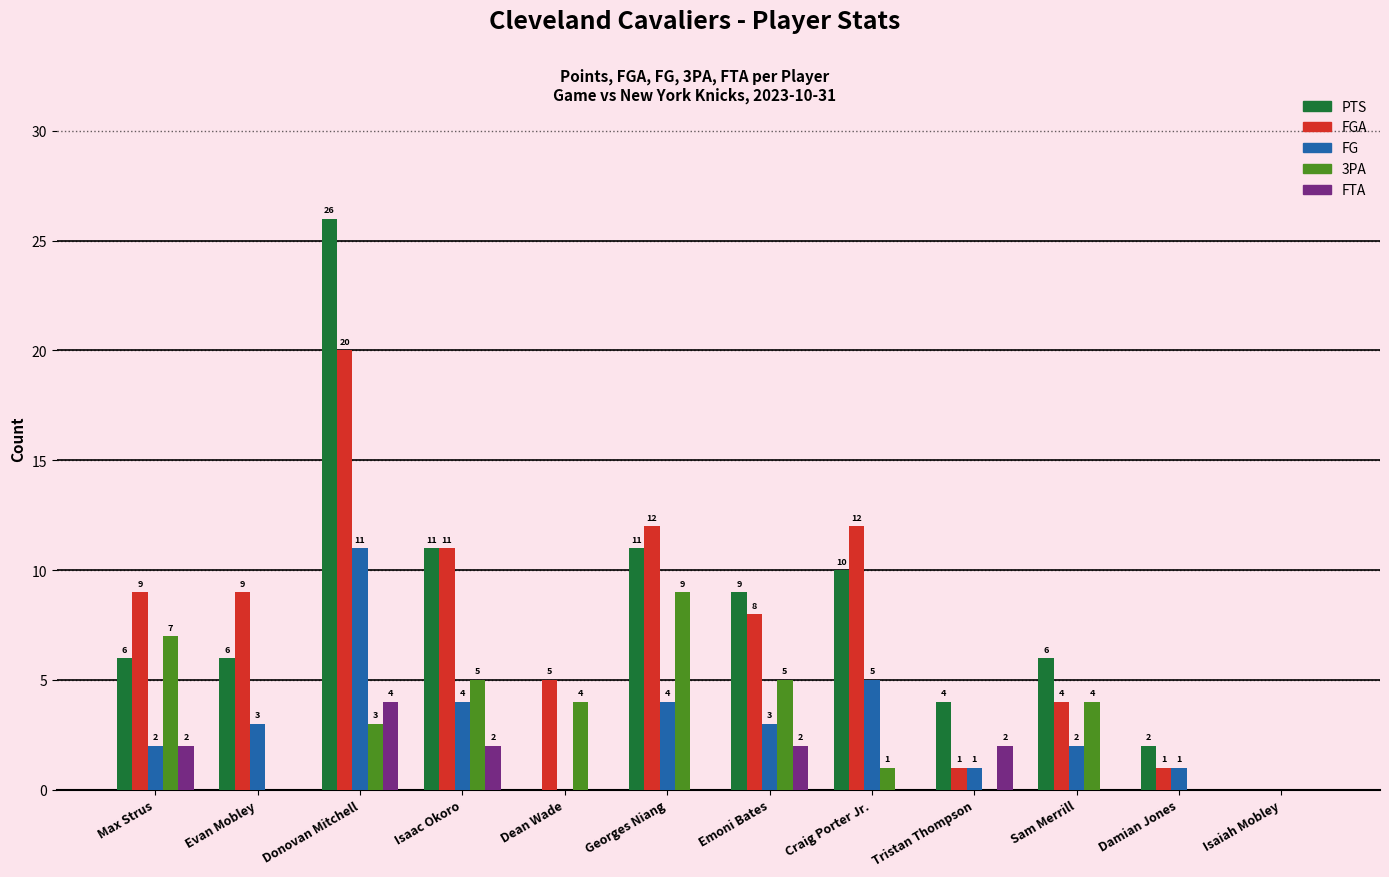

How many data points does each series have?

12